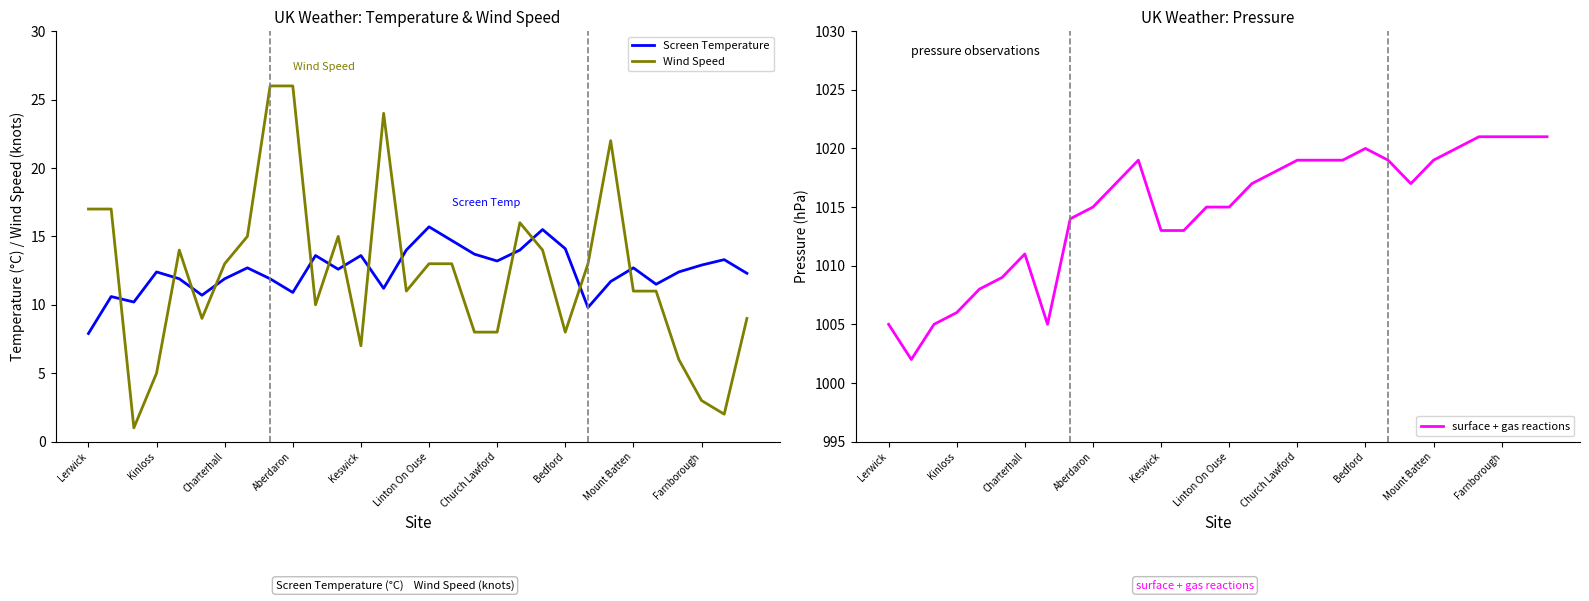

True or false: Screen Temperature and Wind Speed cross at least once.

True